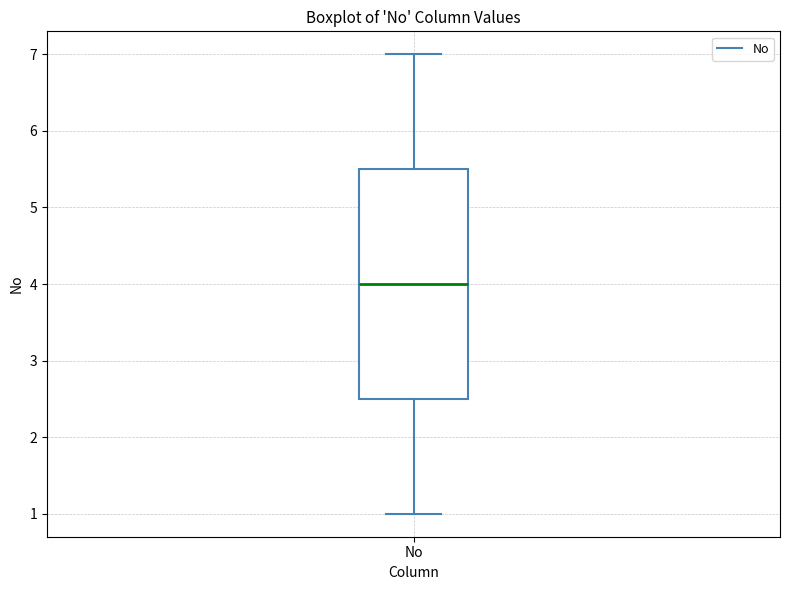

Where is the upper edge of the box for No on the y-axis? The values are not printed on the chart, so give them approximately, as read against the axis.

5.5